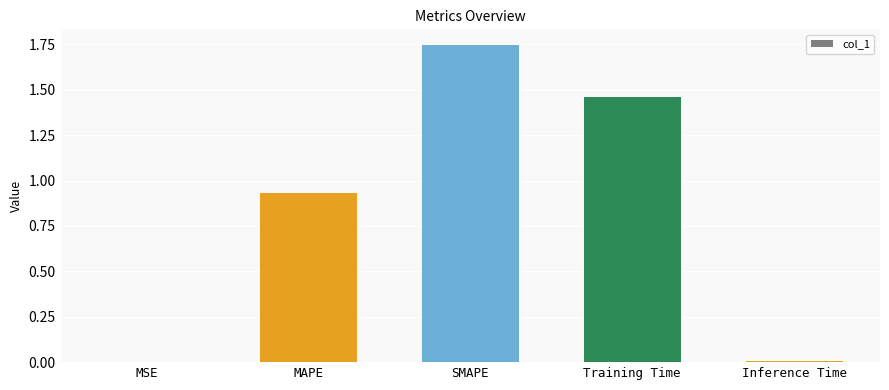

The value at Training Time is 2.2. True or false?

False